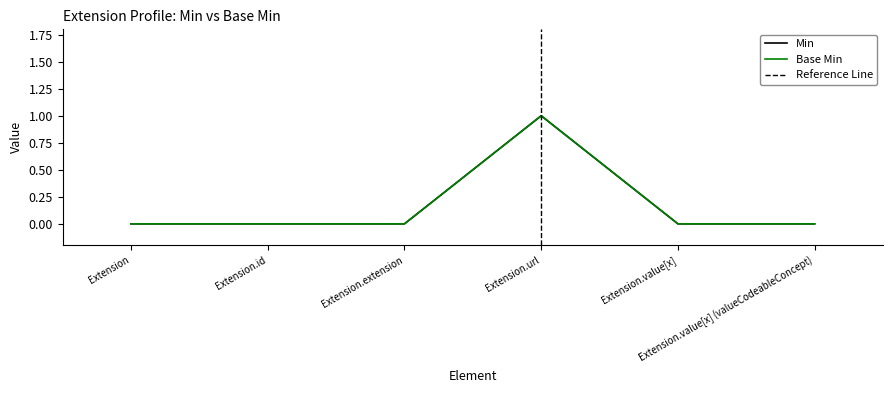

What is the difference between the maximum and minimum values in the Min series?

1